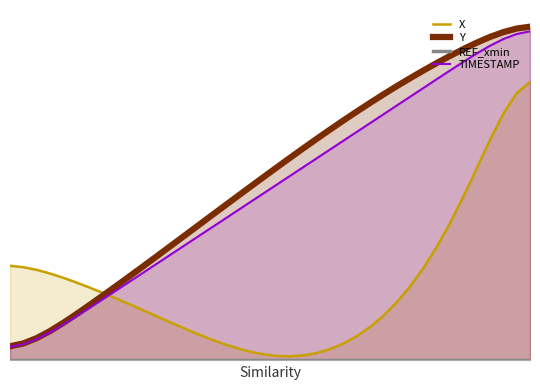

At which label does X reach its minimum?

21